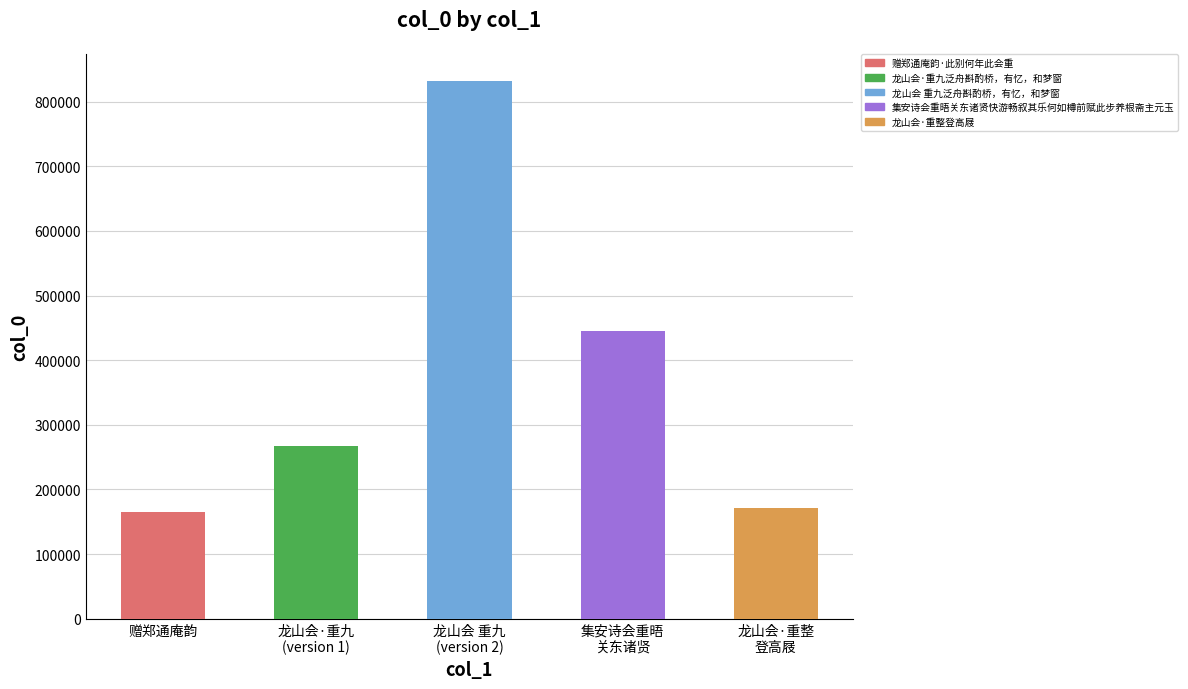

Rank the categories by value from highest to lowest.

龙山会 重九
(version 2), 集安诗会重晤
关东诸贤, 龙山会·重九
(version 1), 龙山会·重整
登高屐, 赠郑通庵韵